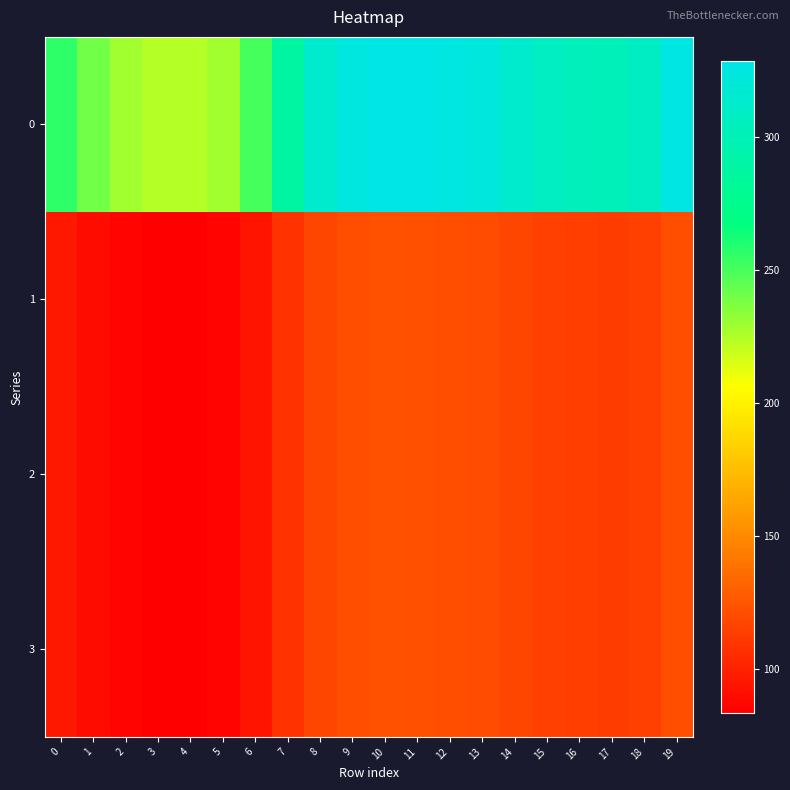

Rank the series at 17 from lowest to highest value.

1, 2, 3, 0